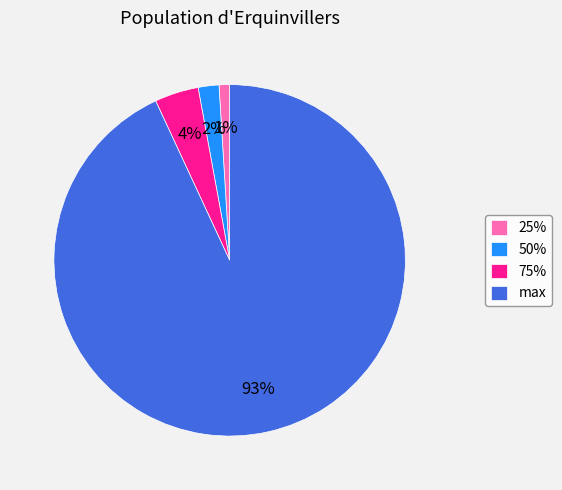

Between 50% and 75%, which is larger?

75%